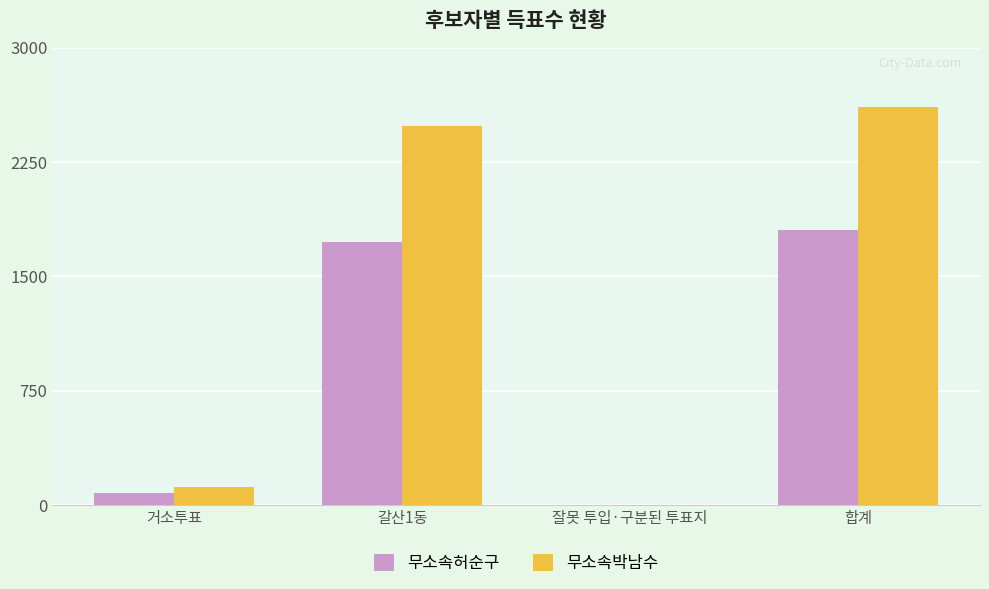

Where is 무소속박남수 nearest to the value 1304?

갈산1동